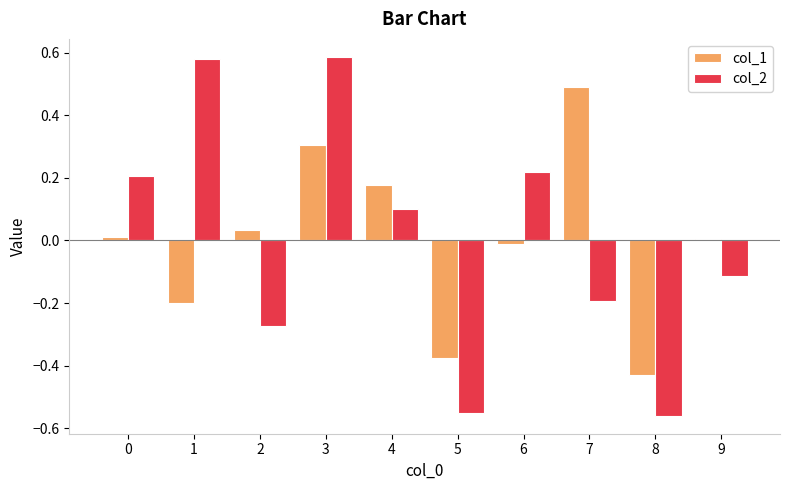

What is the highest value of the col_1 series?

0.5